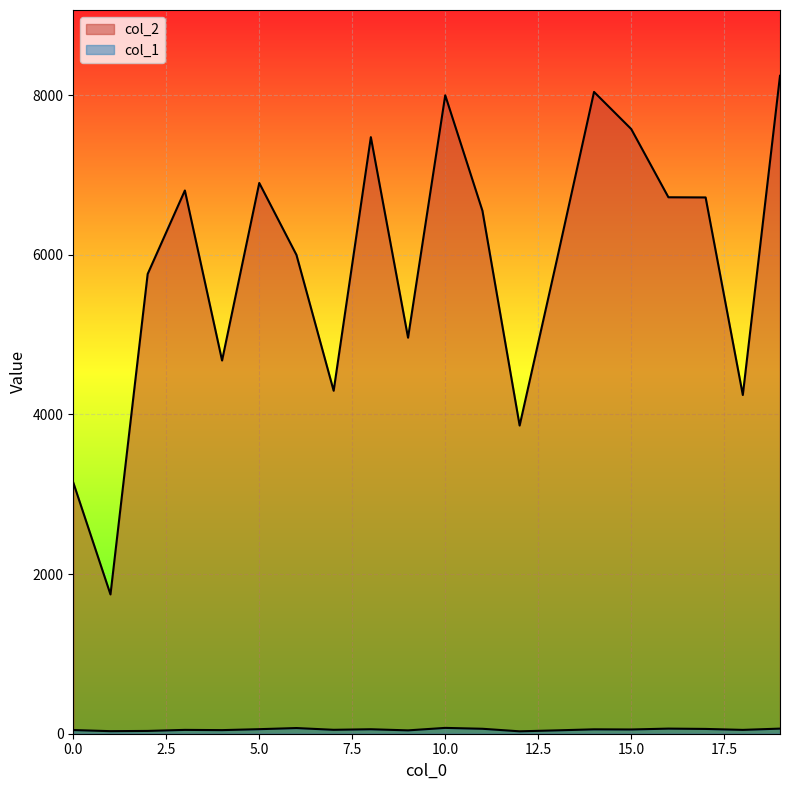

At which category does the chart reach its minimum across all series?

12